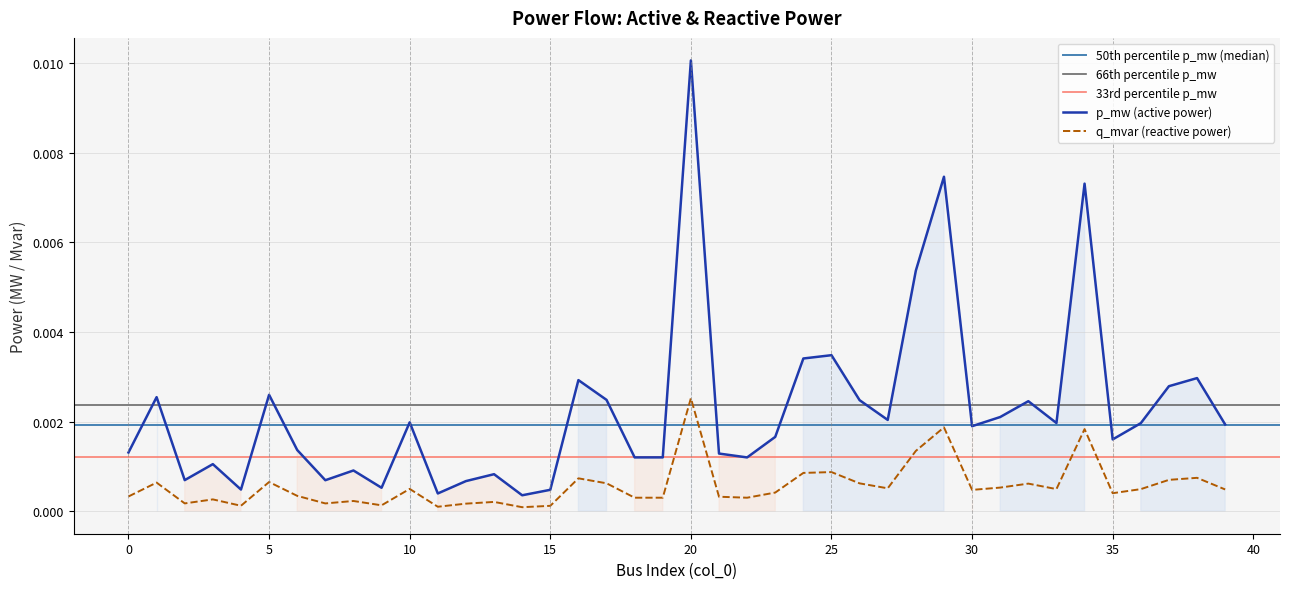

Which series has the widest spread of values?

p_mw